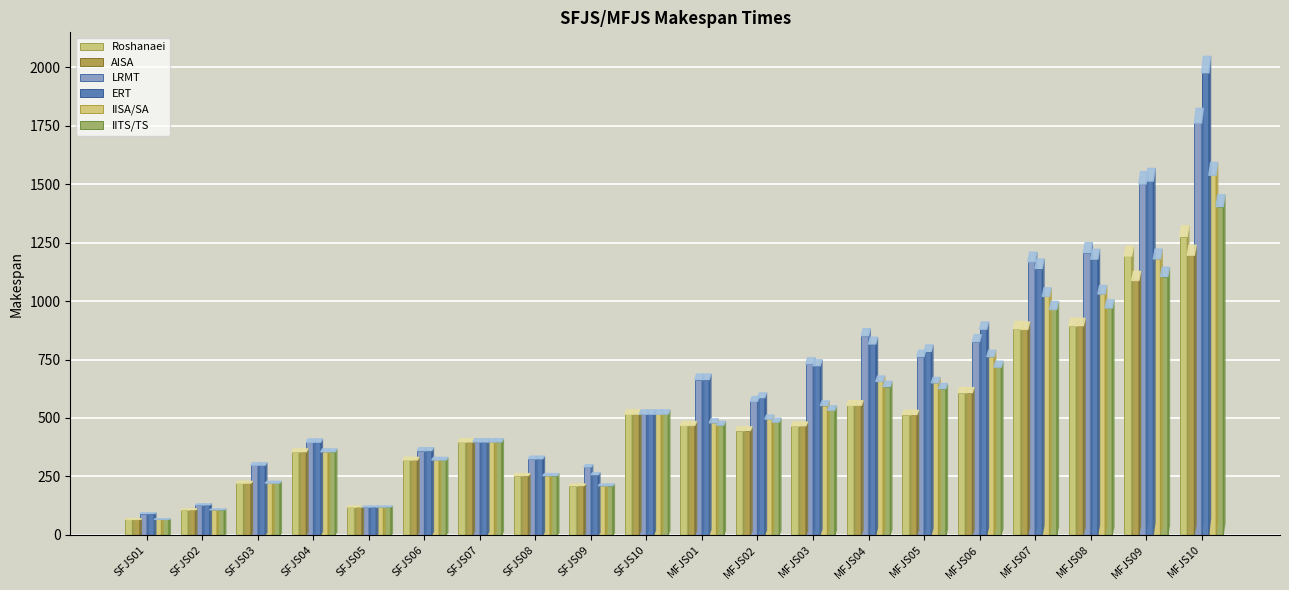

What is the difference between the Roshanaei values at SFJS09 and MFJS07?

671